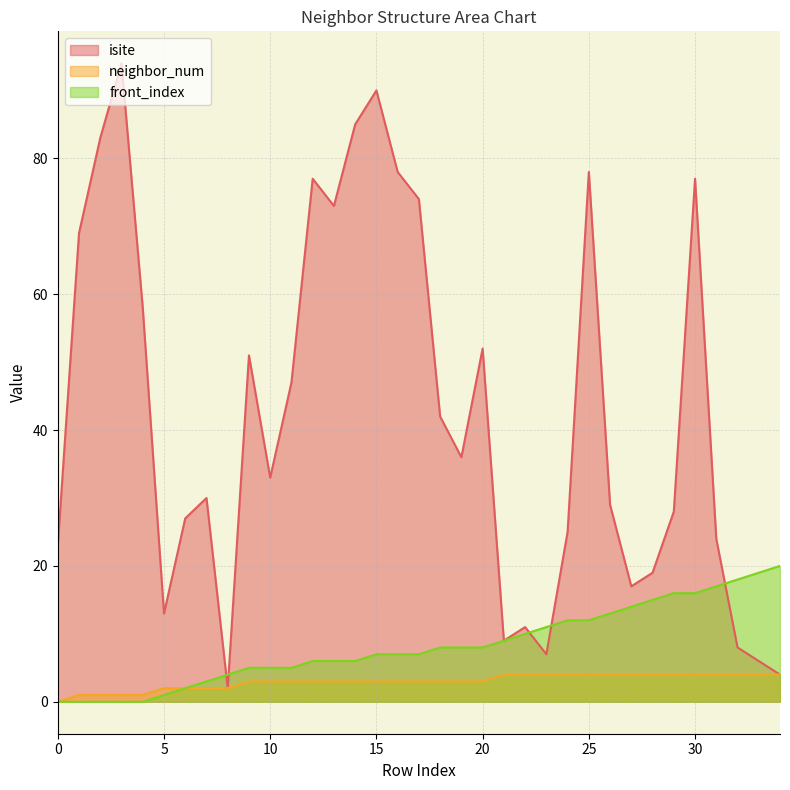

Is the value of front_index at 26 greater than the value of isite at 2?

No